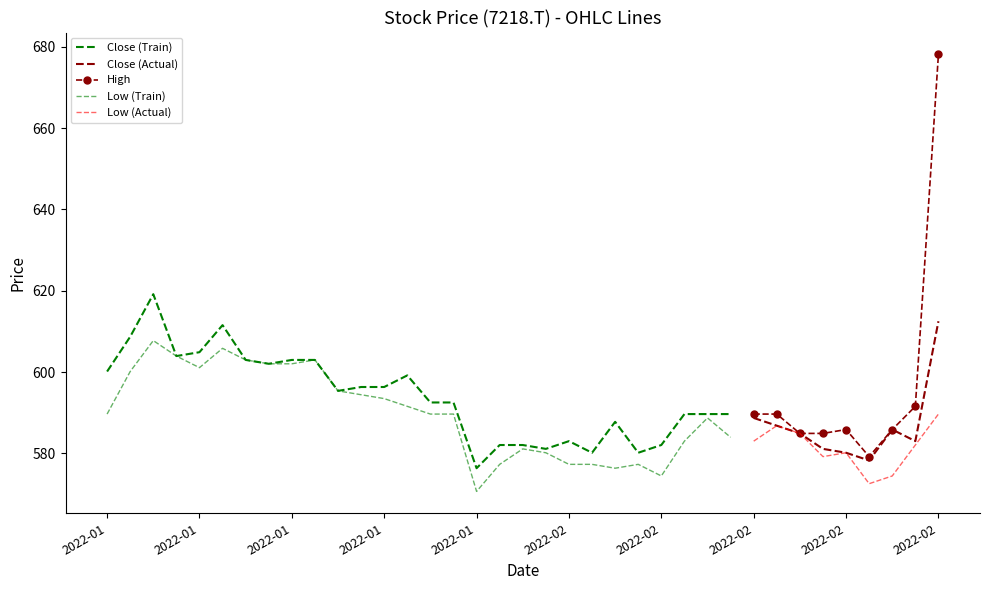

How many data points in Close are less than 589?

17